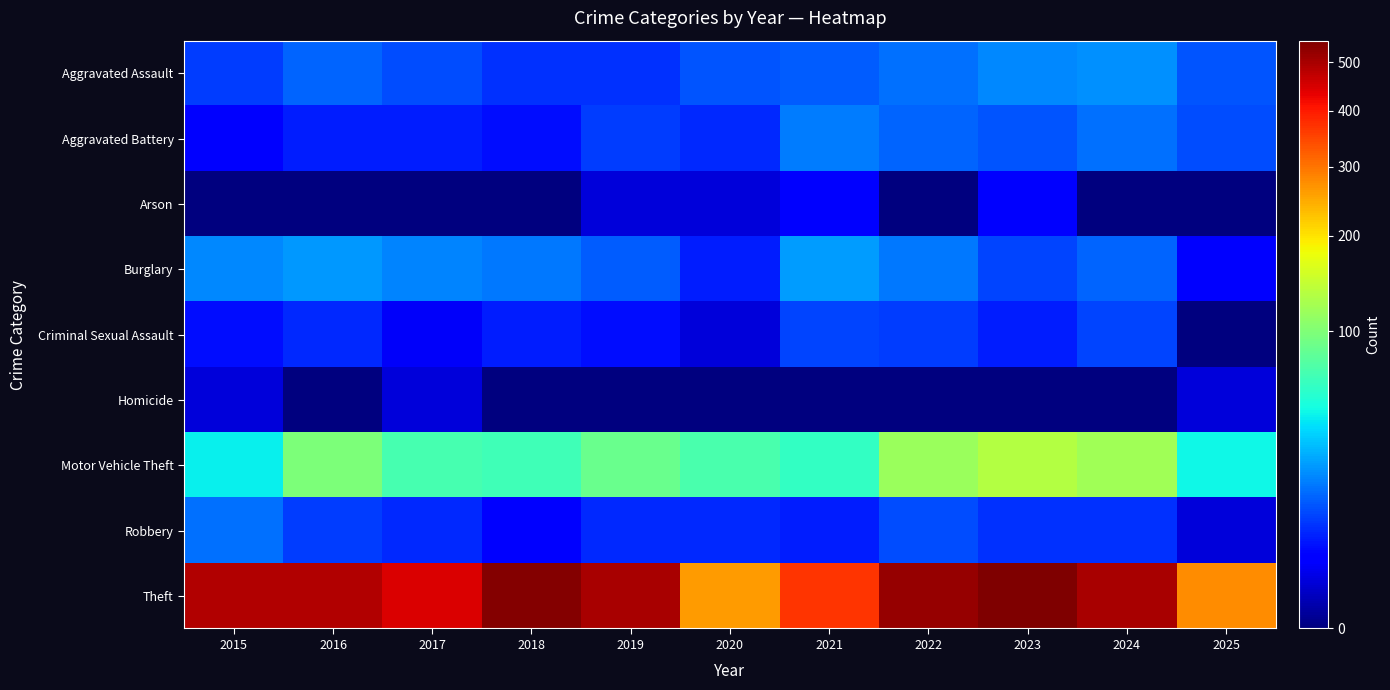

Which series has the widest spread of values?

Theft